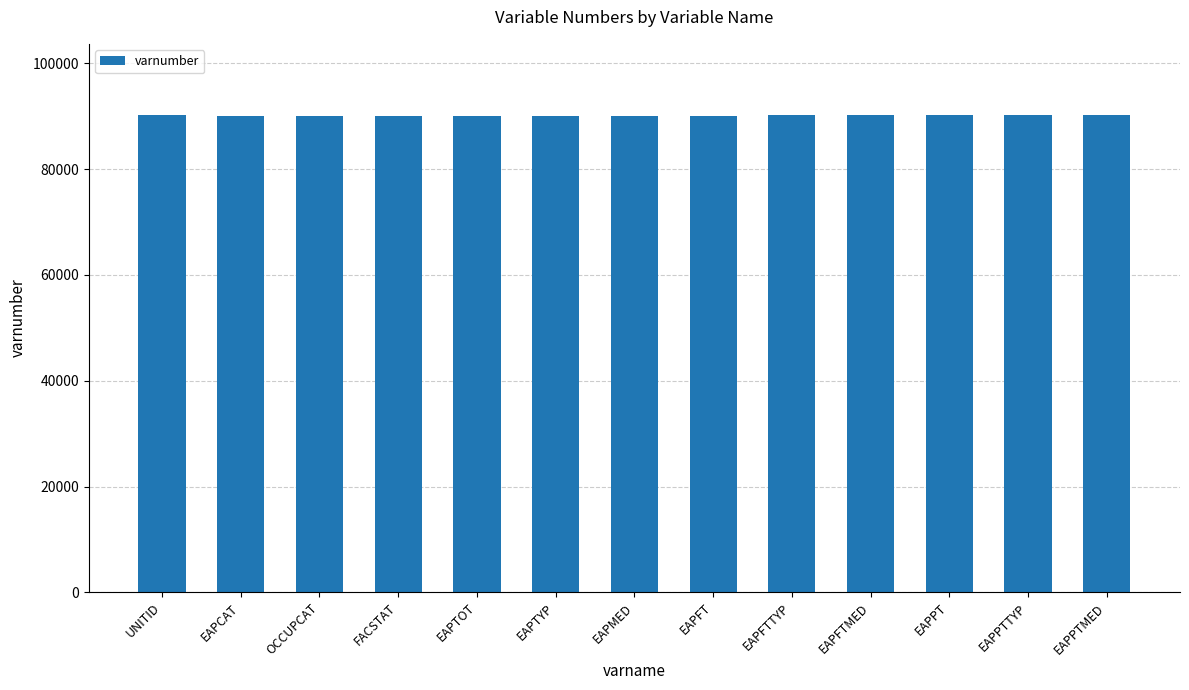

What is the approximate value at FACSTAT?

90111